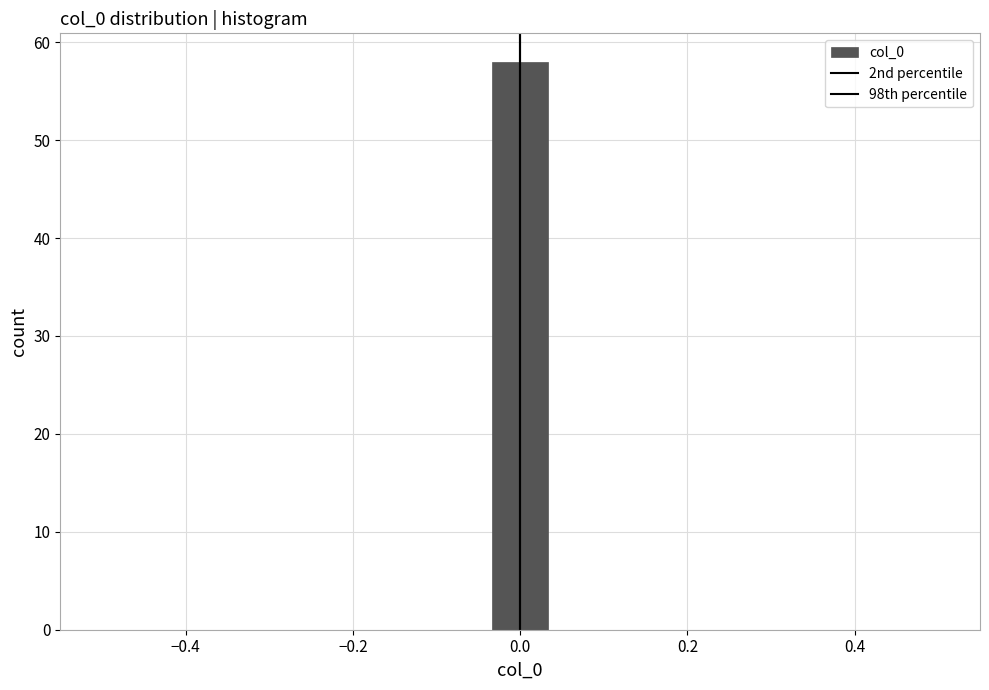

Around what value on the x-axis is the tallest bar? Give the approximate position of its centre, as read against the axis.

0.00